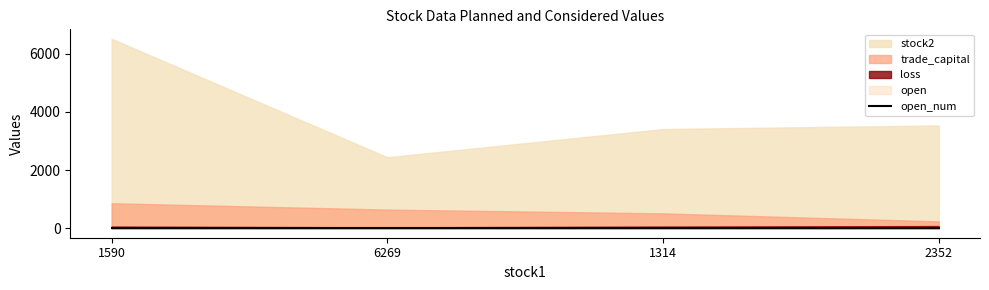

Reading right to left, what are all the values shown in this chart?

stock2: 3532.0	3406.0	2439.0	6505.0
trade_capital: 236.2	510.5	641.3	858.8
open: 4.8	3.5	2.1	3.5
loss: 15.0	11.5	6.3	11.5
open_num: 1.0	1.0	1.0	1.0